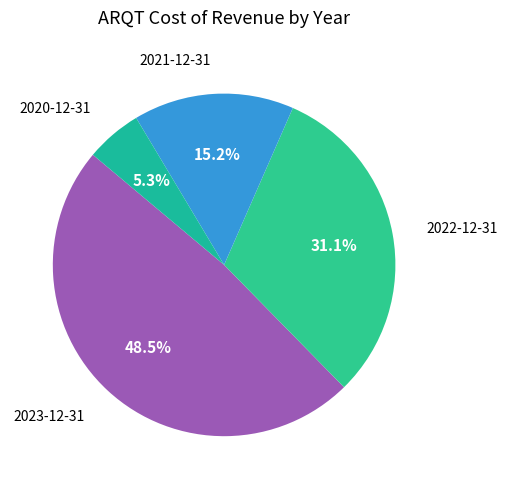

Which slice is the smallest?

2020-12-31